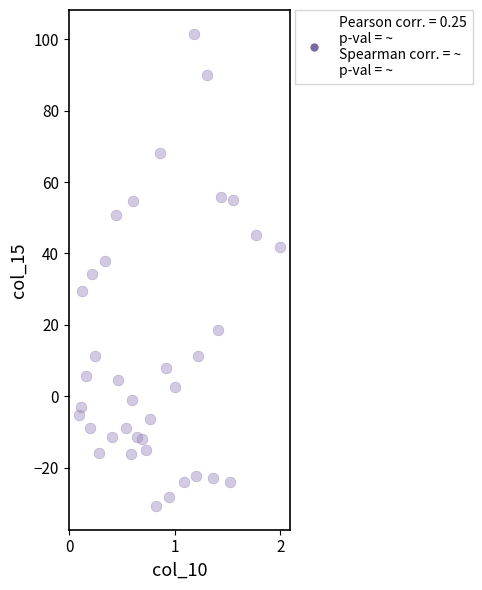

What is the range of X values (max minus min)?

1.9